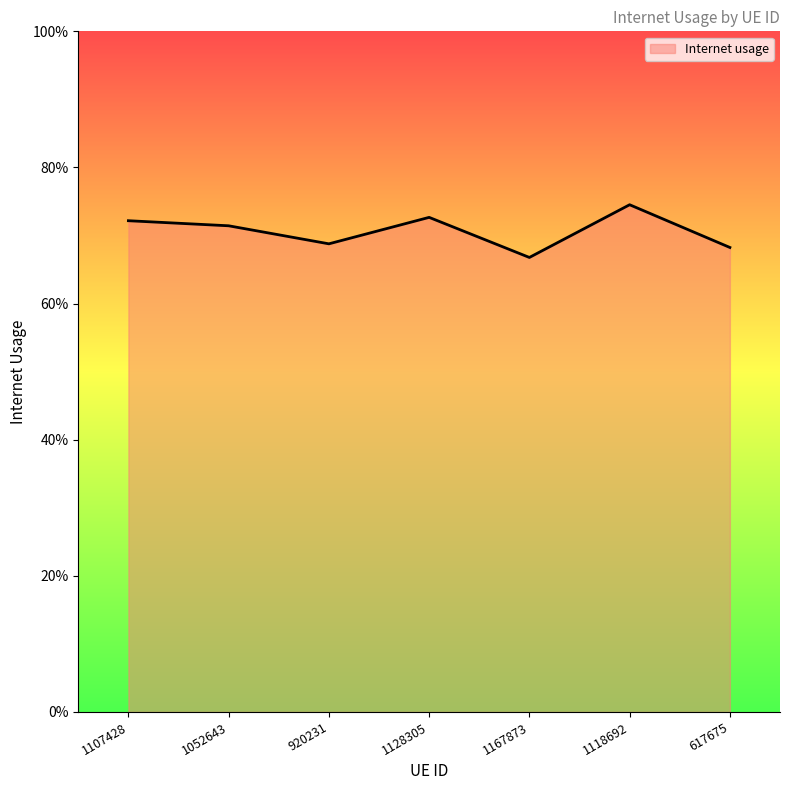

Does the chart have visible grid lines?

No